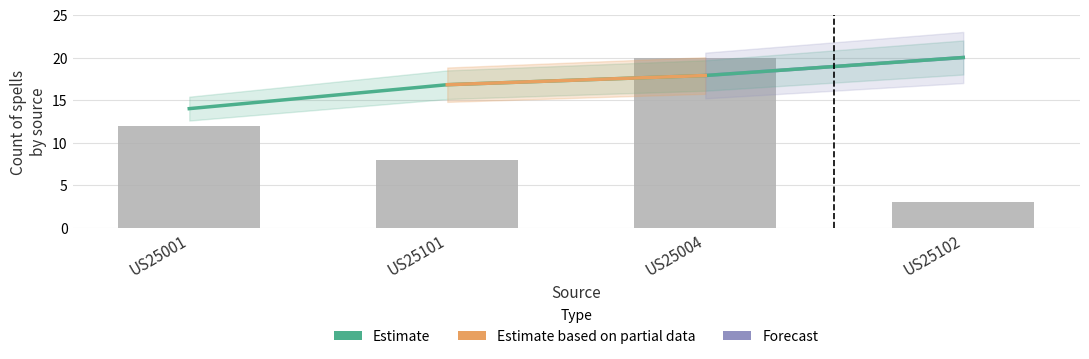

What is the difference between the avg_merk values at US25001 and US25102?

6.0